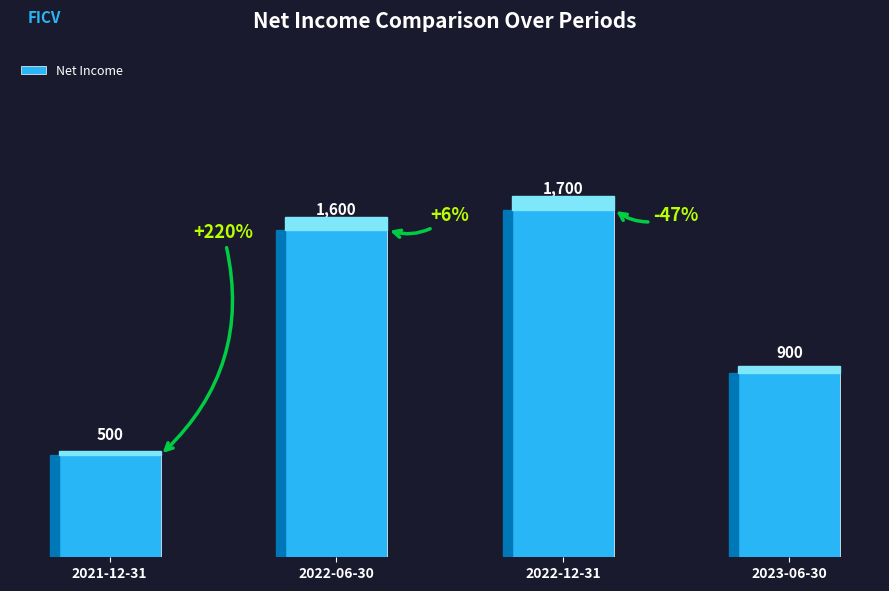

How many categories are shown in the chart?

4